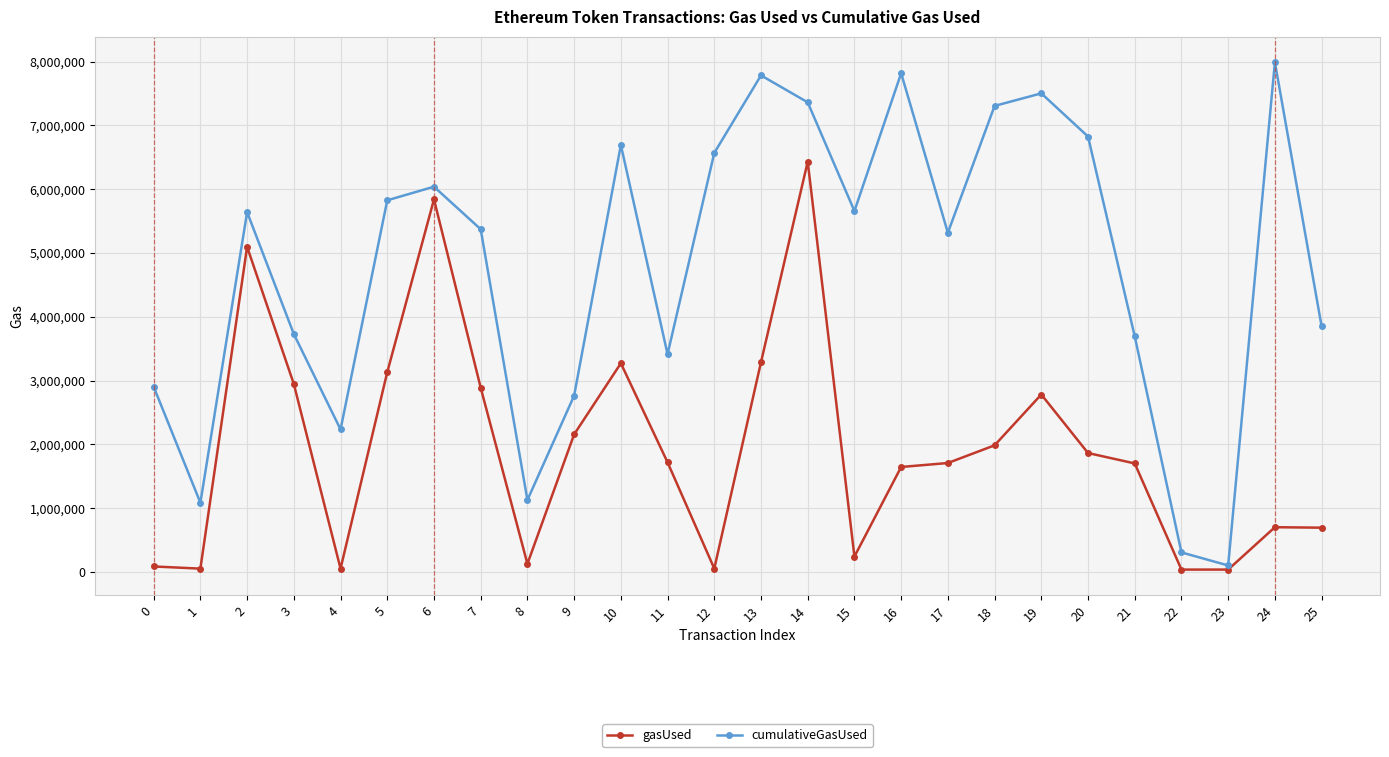

In cumulativeGasUsed, how many points are lower than both neighbors (excluding endpoints)?

7